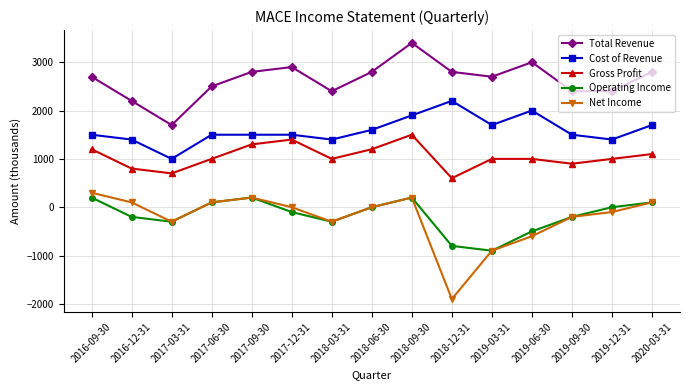

Is the value of Net Income at 2018-03-31 greater than the value of Gross Profit at 2019-09-30?

No